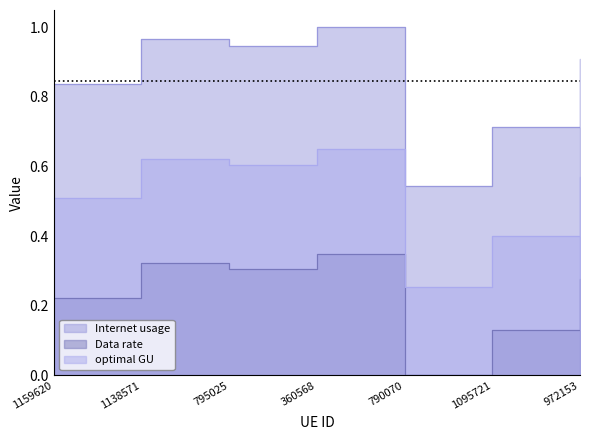

True or false: Data rate and Internet usage cross at least once.

False